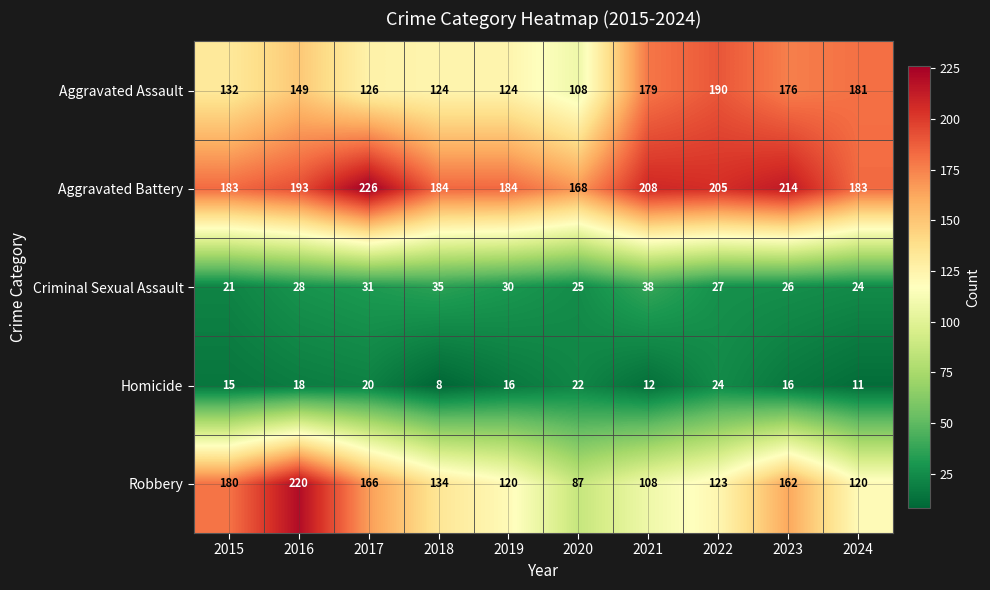

Which series changed the most between 2018 and 2022?

Aggravated Assault